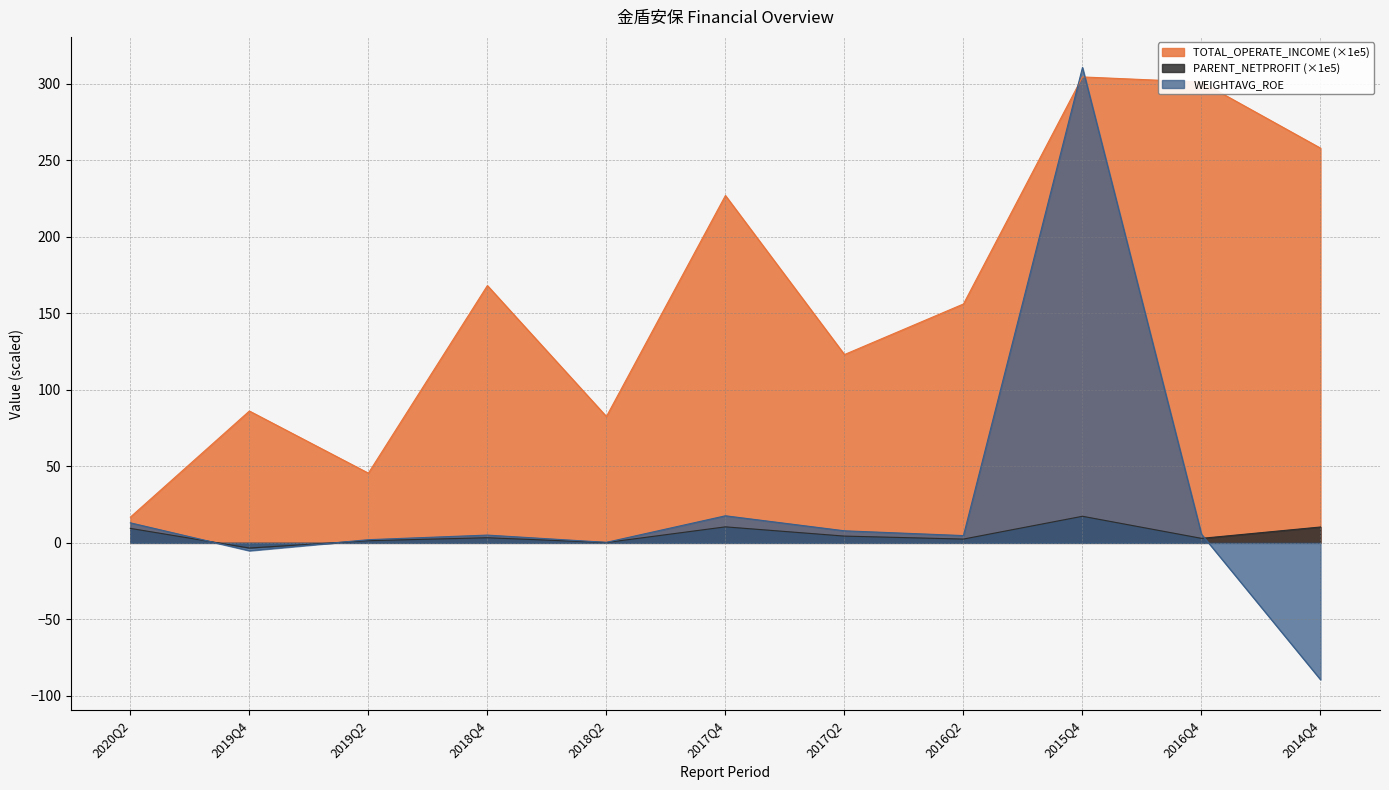

At which label does WEIGHTAVG_ROE reach its minimum?

2014Q4